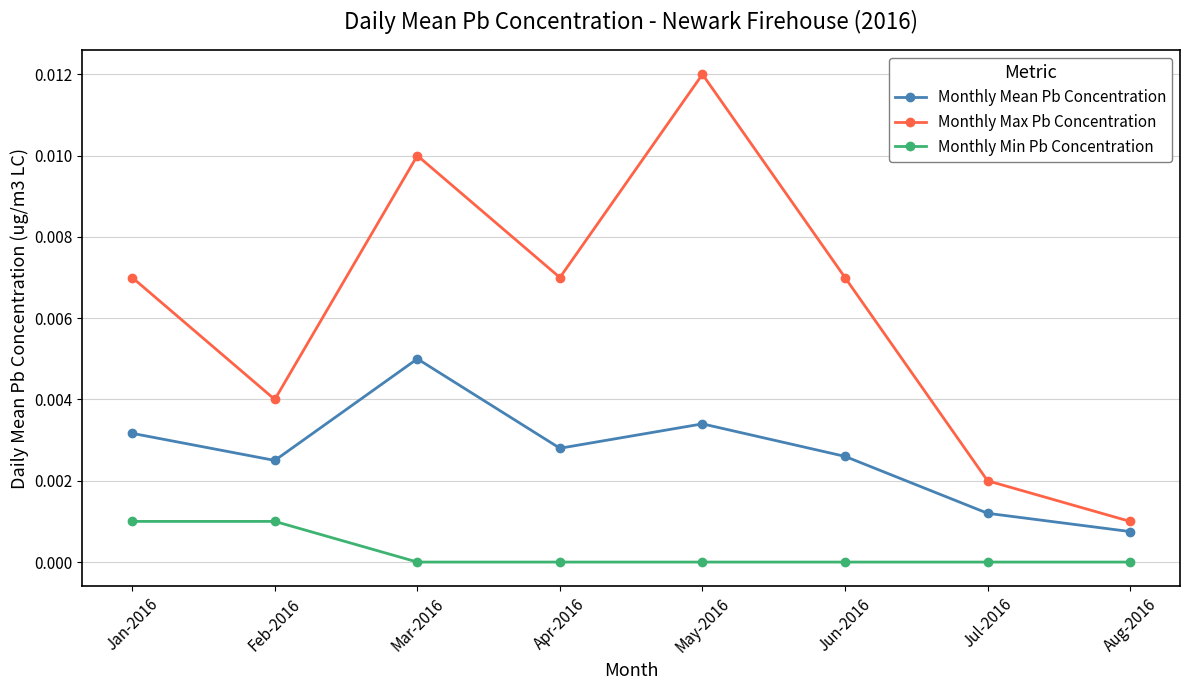

What is the label of the 4th point from the left?

Apr-2016